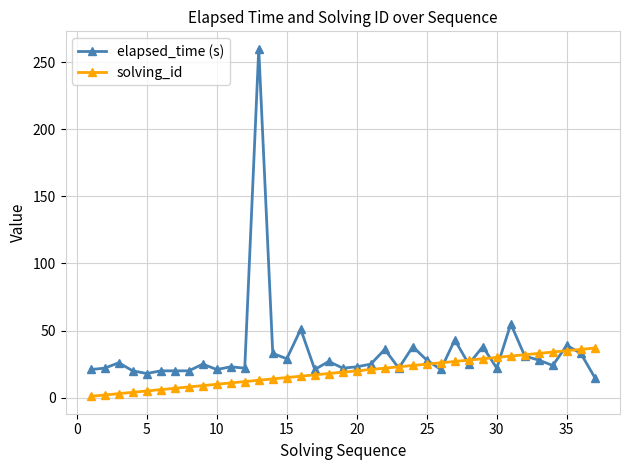

List the series in order of their peak value, lowest first.

solving_id, elapsed_time (s)